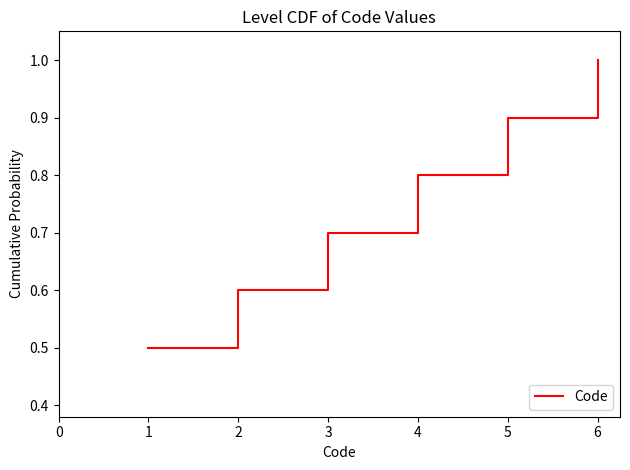

Rank the categories by value from lowest to highest.

1, 2, 3, 4, 5, 6